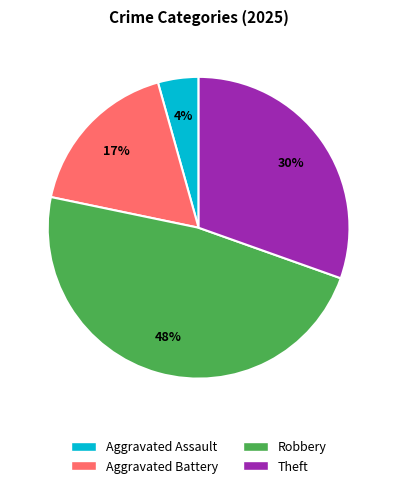

Combined, do Aggravated Assault and Aggravated Battery account for over 50%?

No